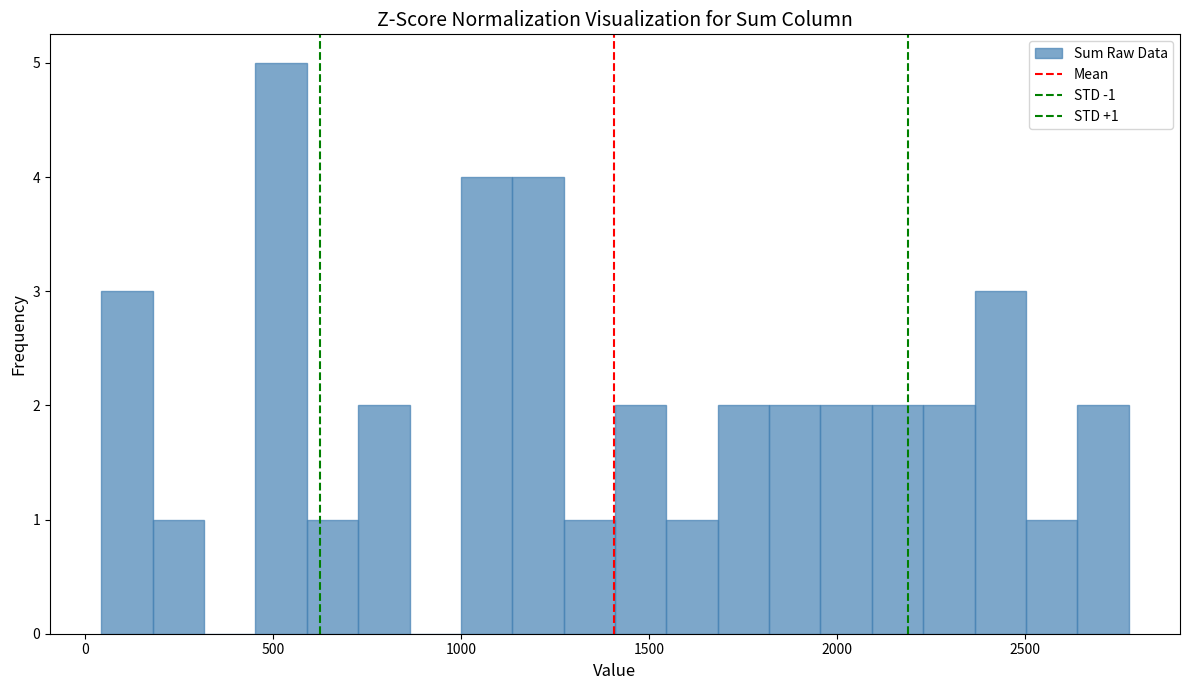

Around what value on the x-axis is the tallest bar? Give the approximate position of its centre, as read against the axis.

500